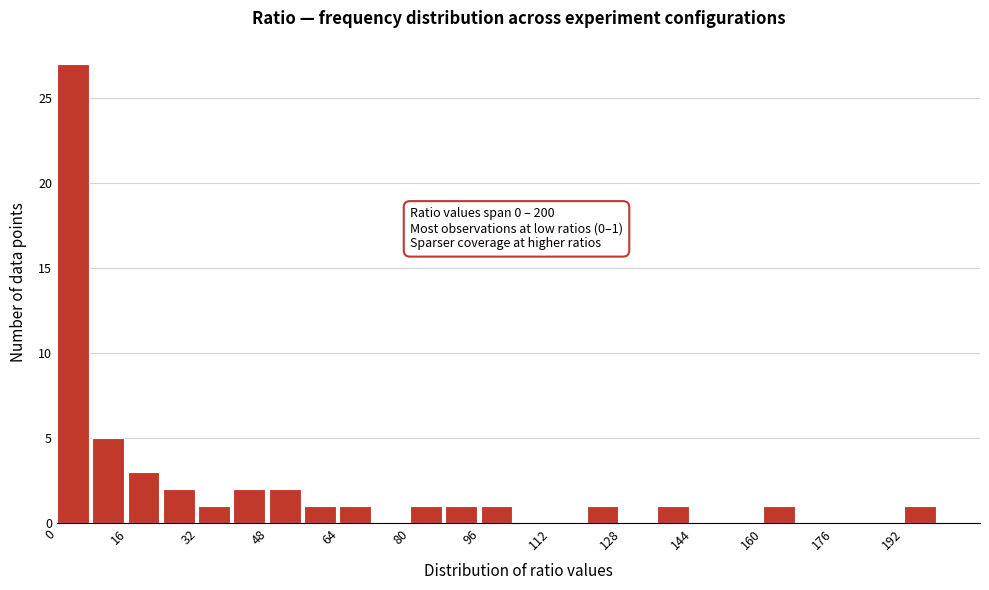

Over which range of the x-axis is the bar tallest?

0 to 8